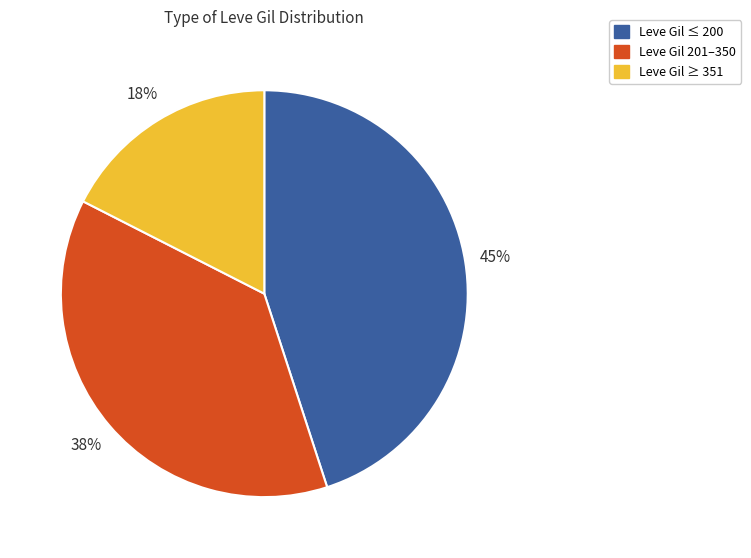

Is there any slice that represents more than half of the pie?

No